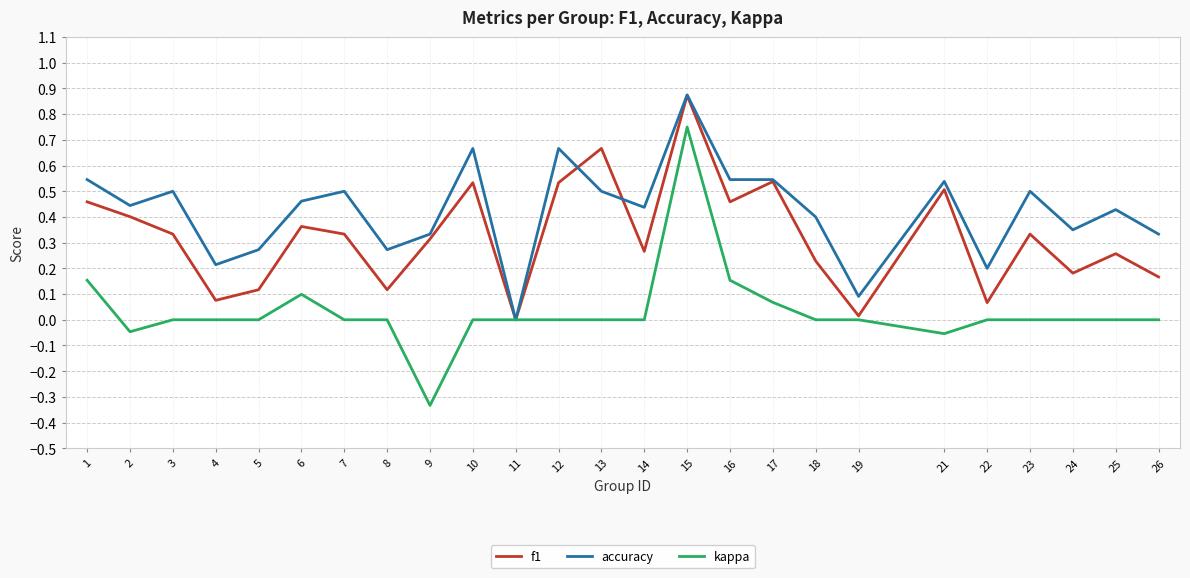

Which series changed the most between 17 and 18?

f1